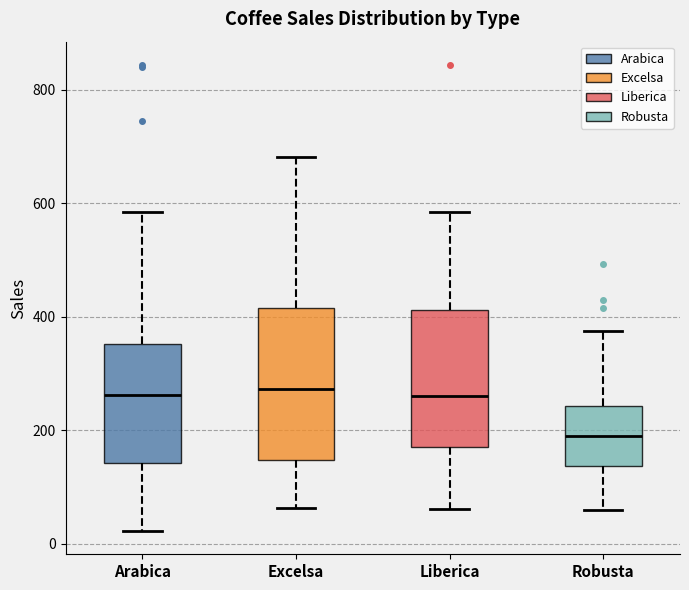

Comparing the boxes themselves (not the whiskers), which one is the tallest?

Excelsa